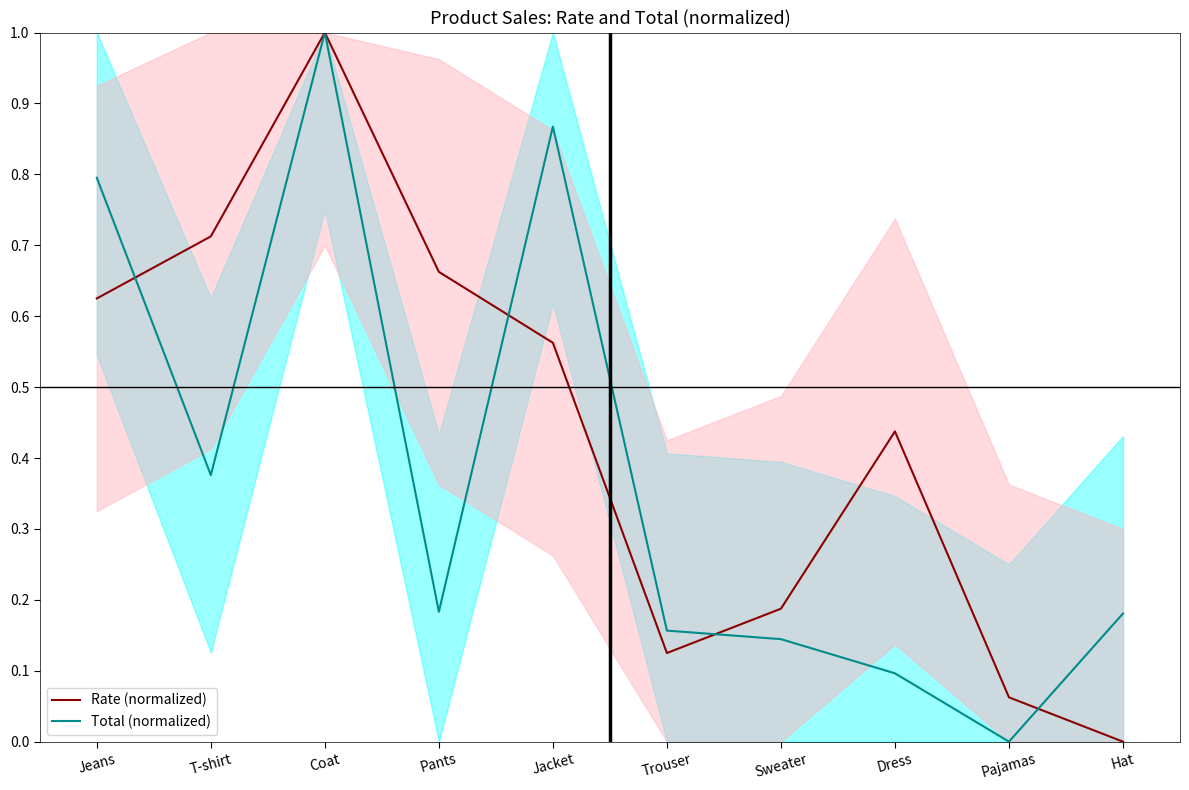

True or false: Total (normalized) has a value of 1.4 at Coat.

False